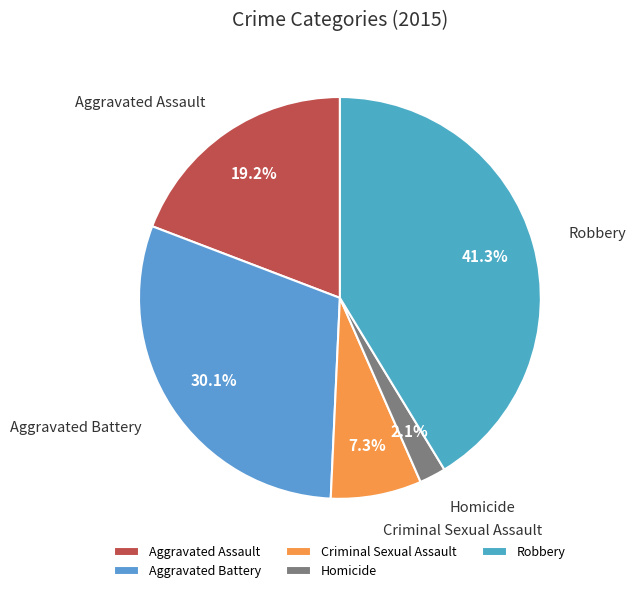

Is there any slice that represents more than half of the pie?

No